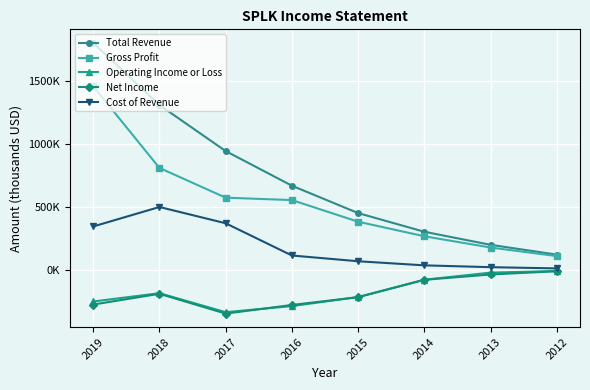

True or false: Total Revenue and Operating Income or Loss intersect in this chart.

False